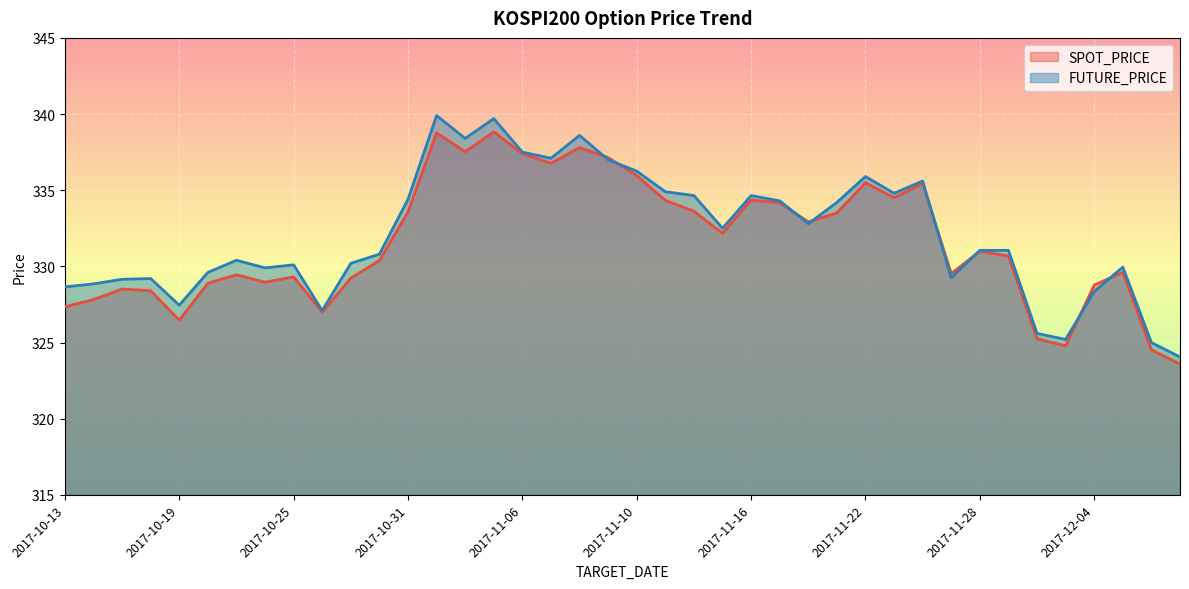

At which label does FUTURE_PRICE reach its minimum?

2017-12-07